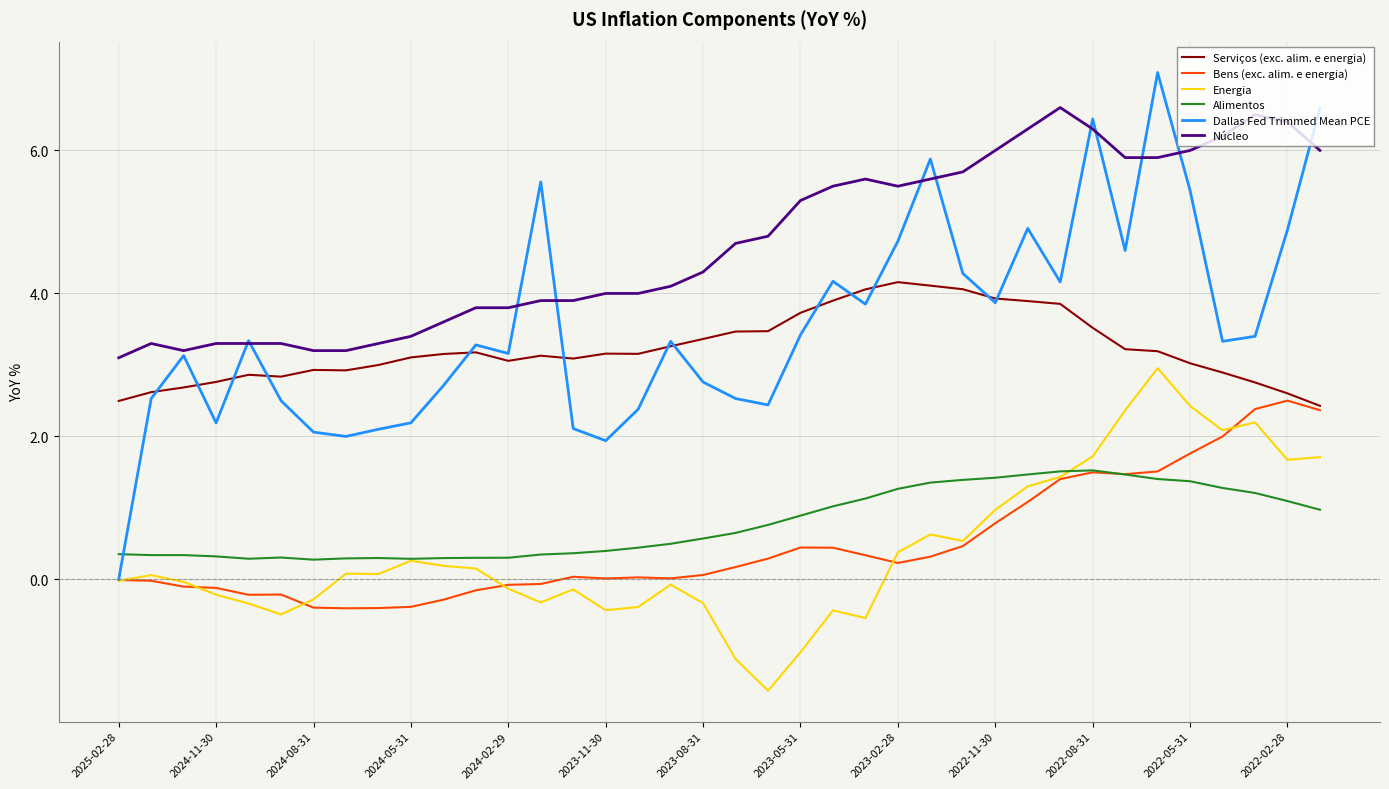

List the series in order of their peak value, highest first.

Dallas Fed Trimmed Mean PCE, Núcleo, Serviços (exc. alim. e energia), Energia, Bens (exc. alim. e energia), Alimentos